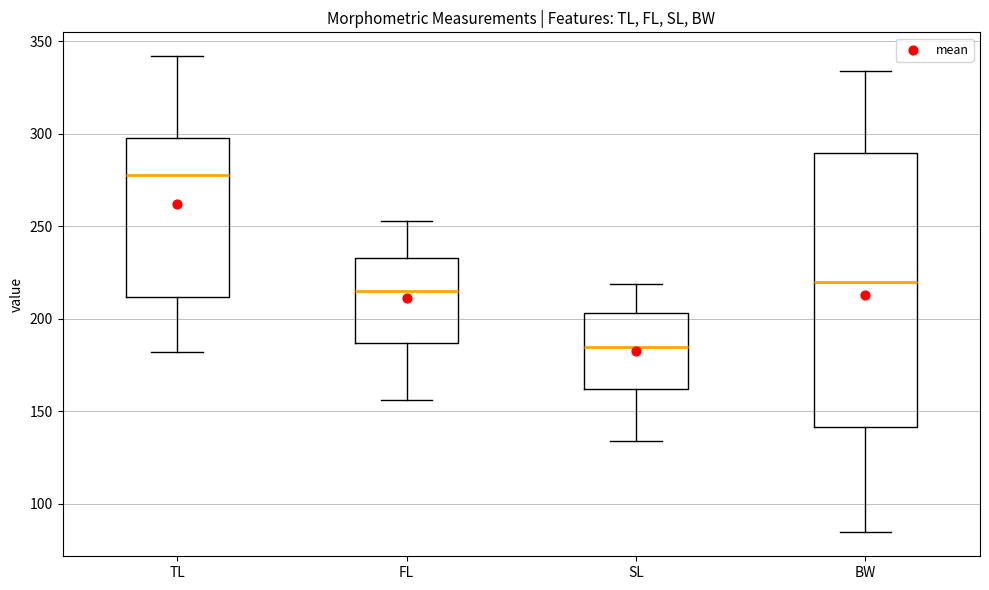

Which box is the tallest, from its lower edge to its upper edge?

BW